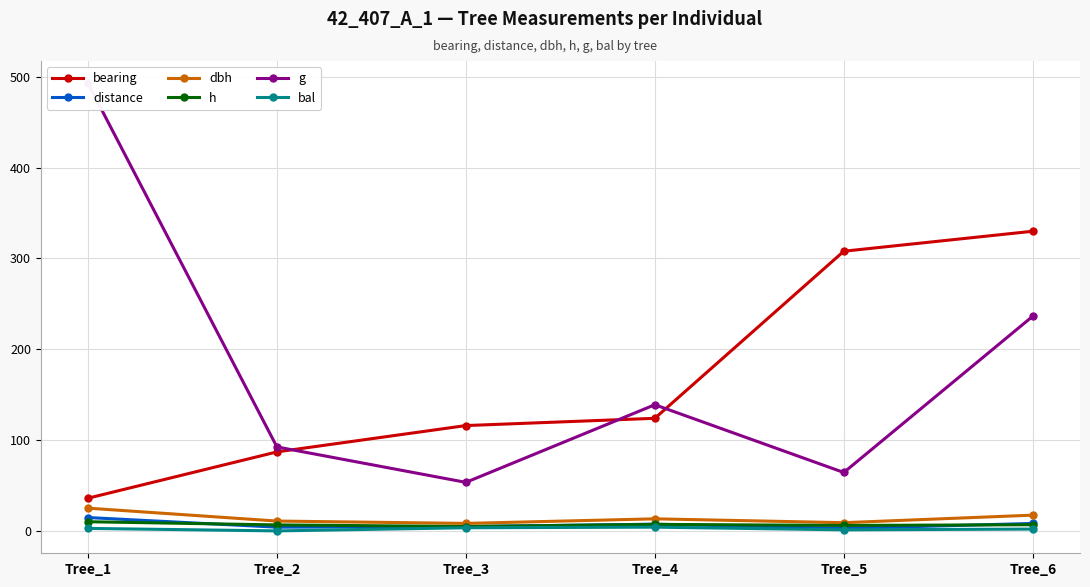

Reading right to left, what are all the values shown in this chart?

bearing: Tree_6=330.0	Tree_5=308.0	Tree_4=124.0	Tree_3=116.0	Tree_2=87.0	Tree_1=36.0
distance: Tree_6=8.2	Tree_5=2.7	Tree_4=7.4	Tree_3=4.8	Tree_2=4.1	Tree_1=14.7
dbh: Tree_6=17.4	Tree_5=9.1	Tree_4=13.3	Tree_3=8.2	Tree_2=10.8	Tree_1=25.1
h: Tree_6=6.8	Tree_5=6.0	Tree_4=7.2	Tree_3=4.8	Tree_2=6.6	Tree_1=10.1
g: Tree_6=236.4	Tree_5=64.3	Tree_4=138.9	Tree_3=53.5	Tree_2=92.5	Tree_1=492.8
bal: Tree_6=2.0	Tree_5=1.2	Tree_4=4.1	Tree_3=3.5	Tree_2=0.0	Tree_1=2.8